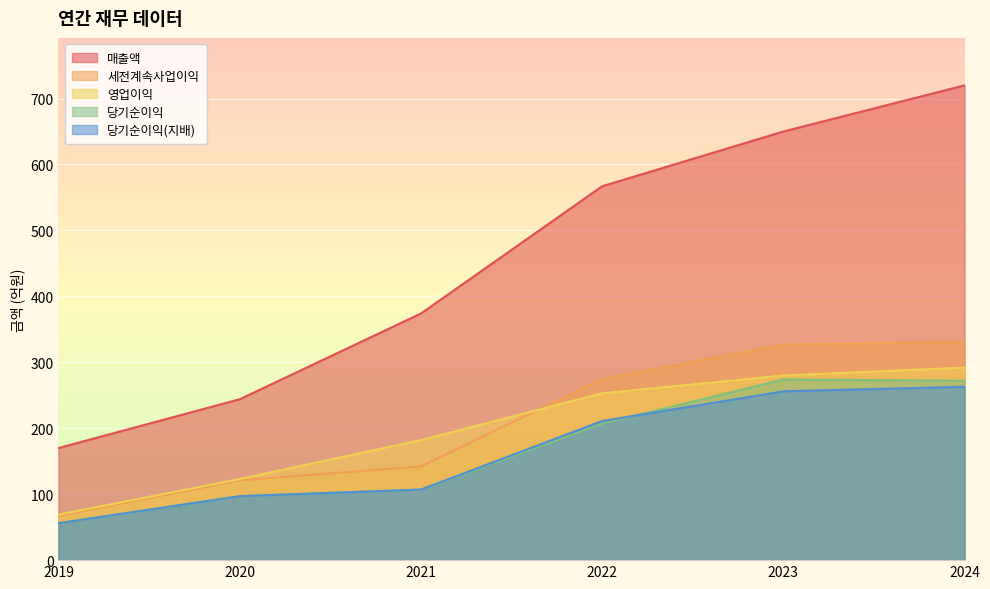

The value of 세전계속사업이익 at 2019 is 100. True or false?

False